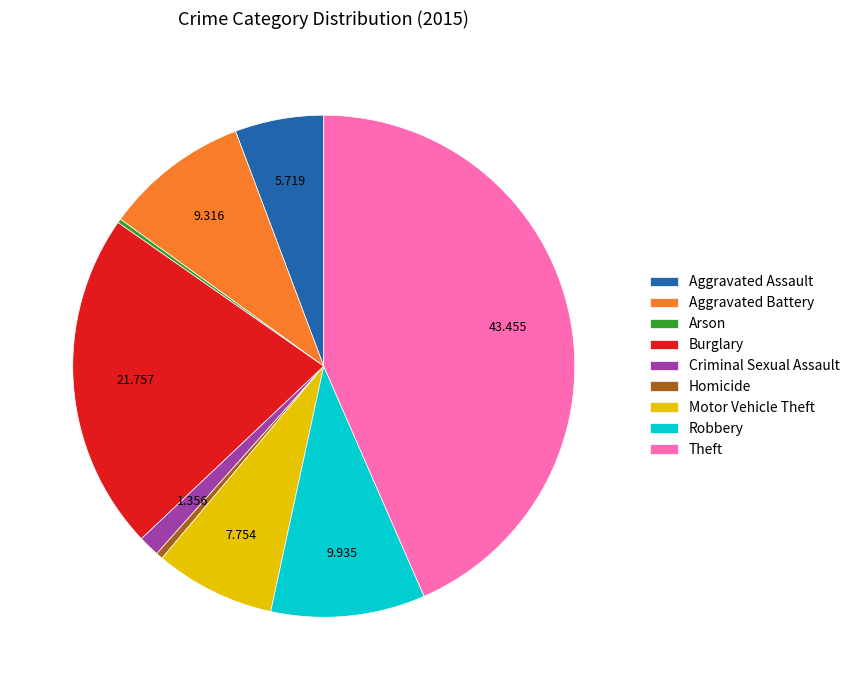

Does any single category account for the majority?

No